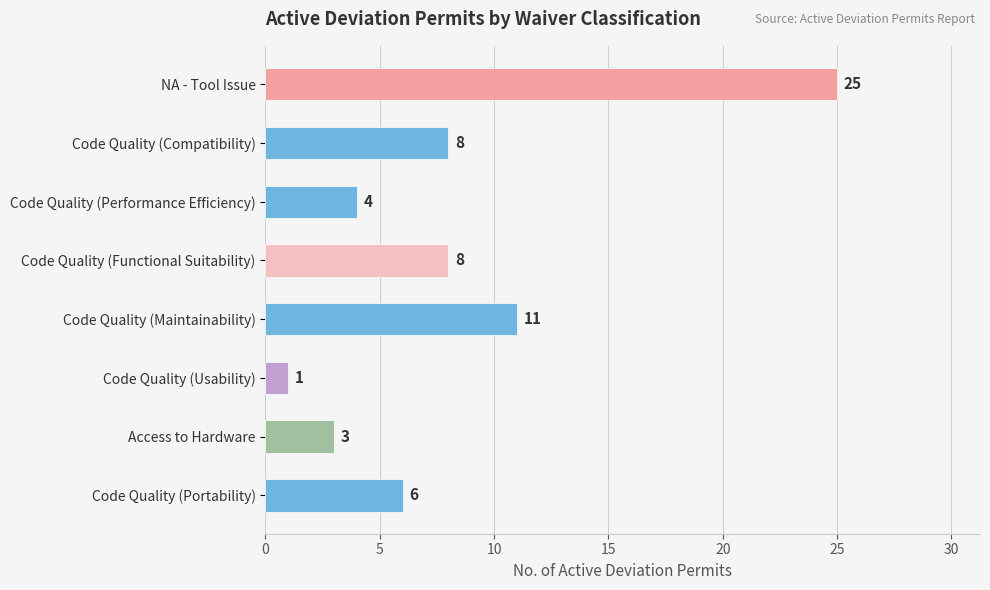

Which label corresponds to the smallest value in the chart?

Code Quality (Usability)